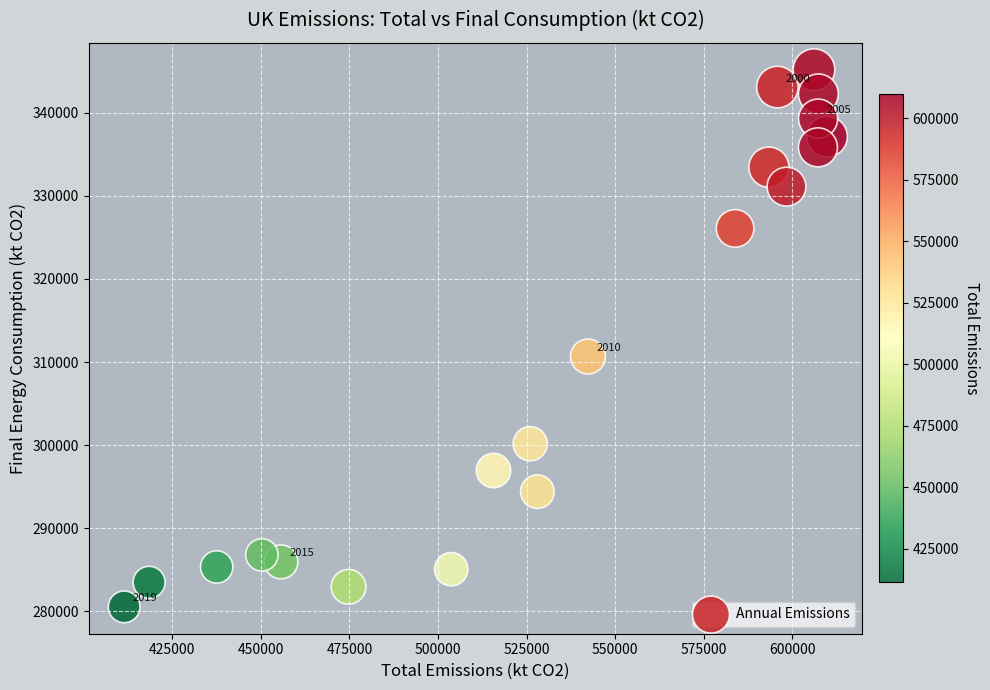

What is the range of X values (max minus min)?

198405.7